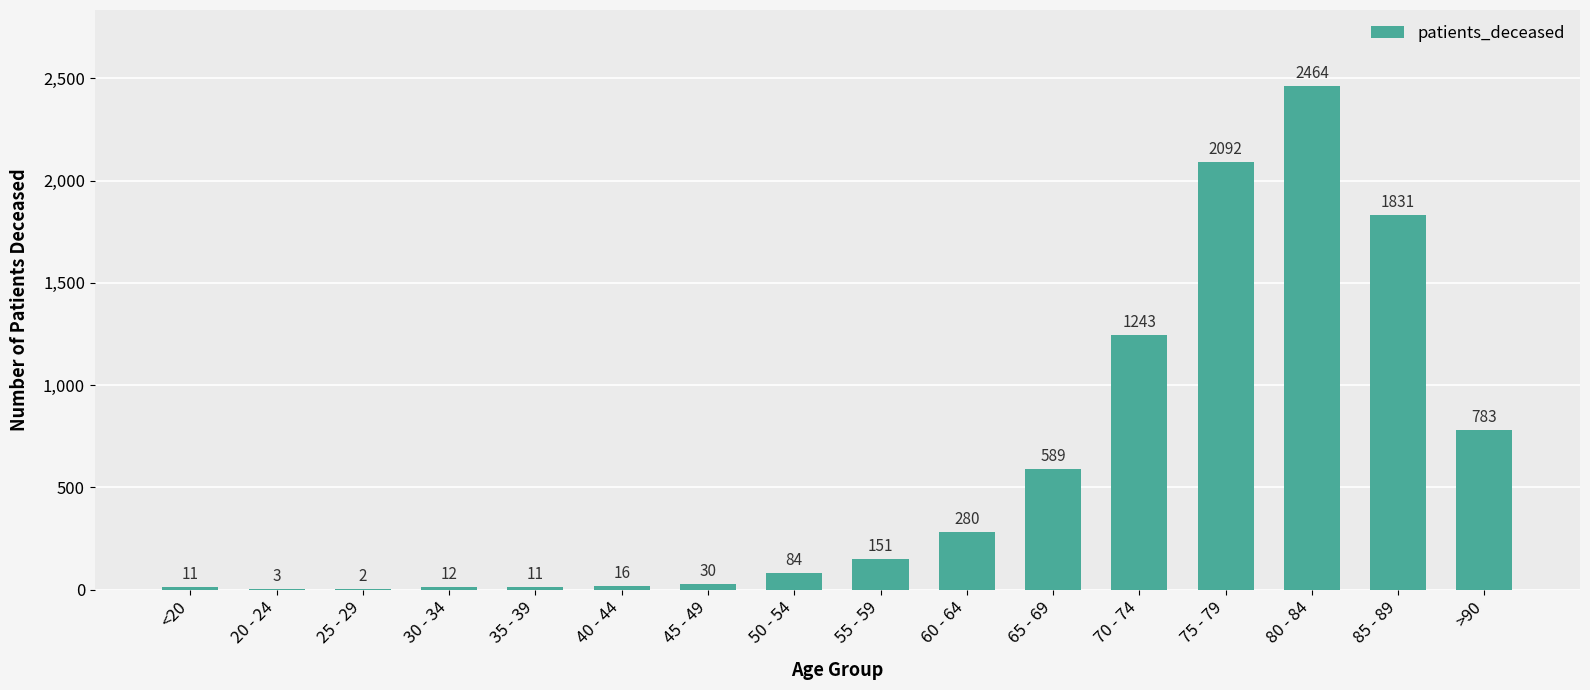

What is the change in value from 45 - 49 to 50 - 54?

+54